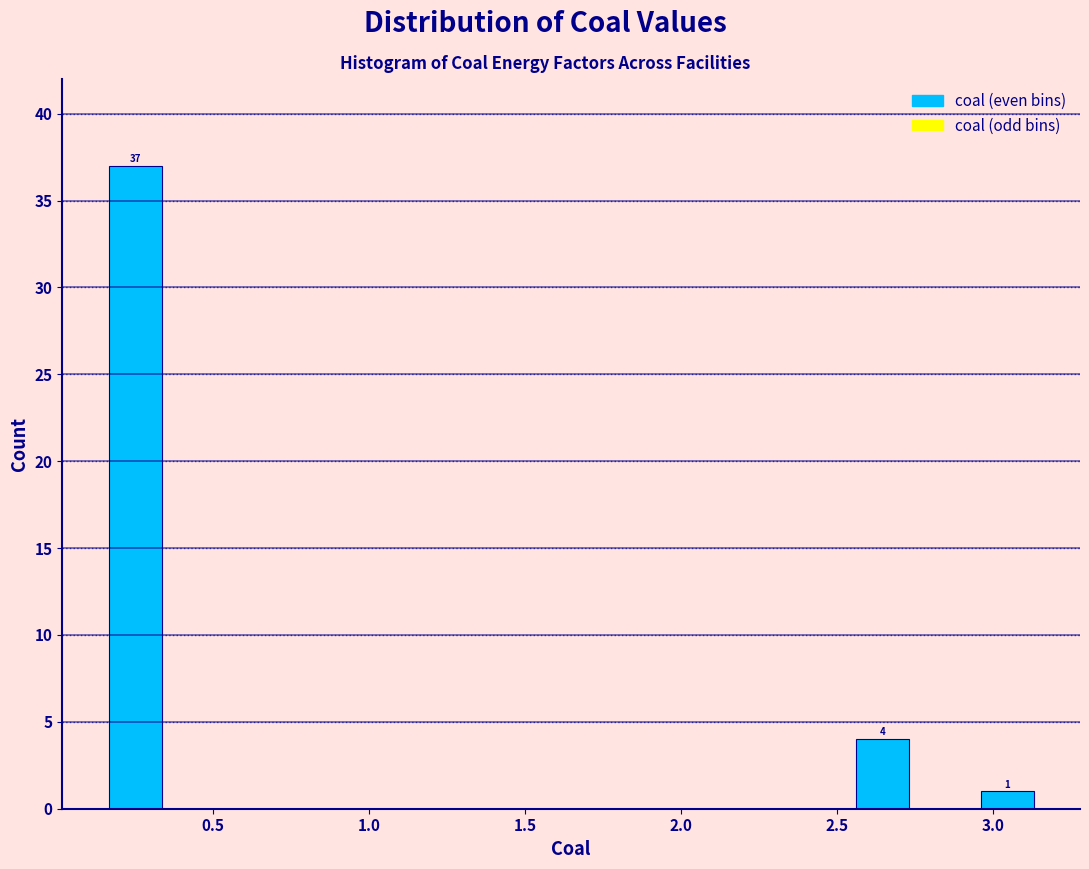

Around what value on the x-axis is the tallest bar? Give the approximate position of its centre, as read against the axis.

0.25